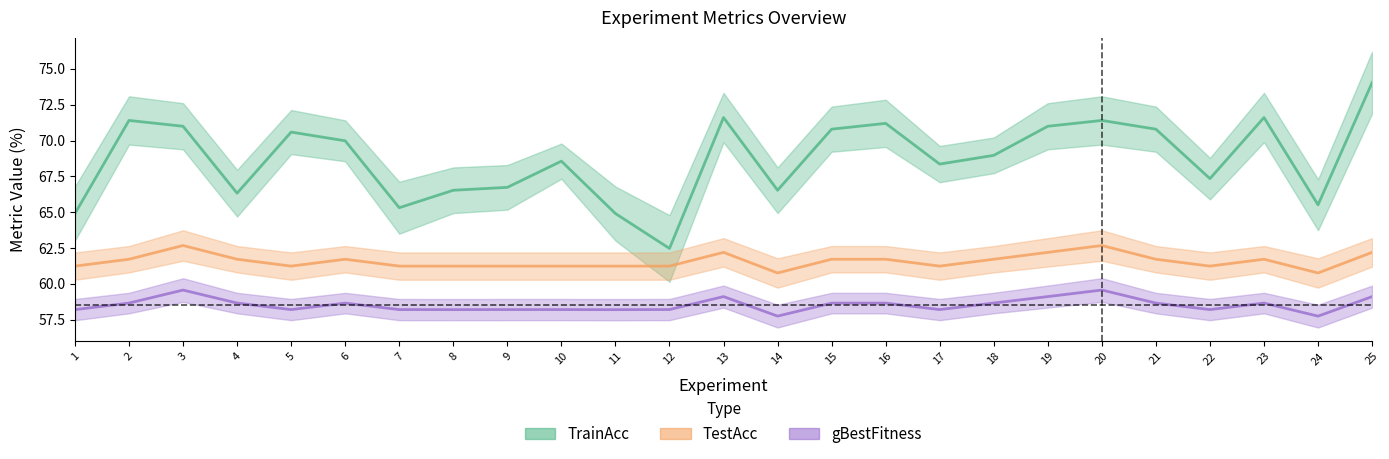

Rank the series by their average value, from lowest to highest.

gBestFitness, TestAcc, TrainAcc